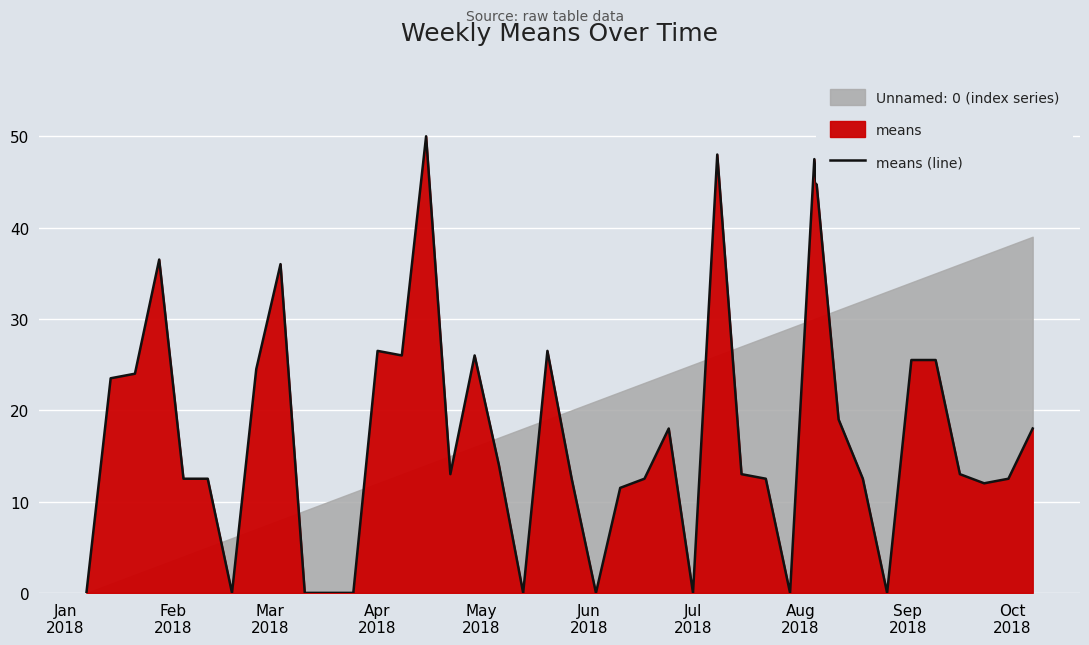

Reading left to right, list all the values displayed in this chart.

0.0	23.5	24.0	36.5	12.5	12.5	0.0	24.5	36.0	0.0	0.0	0.0	26.5	26.0	50.0	13.0	26.0	14.0	0.0	26.5	12.5	0.0	11.5	12.5	18.0	0.0	48.0	13.0	12.5	0.0	47.5	19.0	12.5	0.0	25.5	25.5	13.0	12.0	12.5	18.0